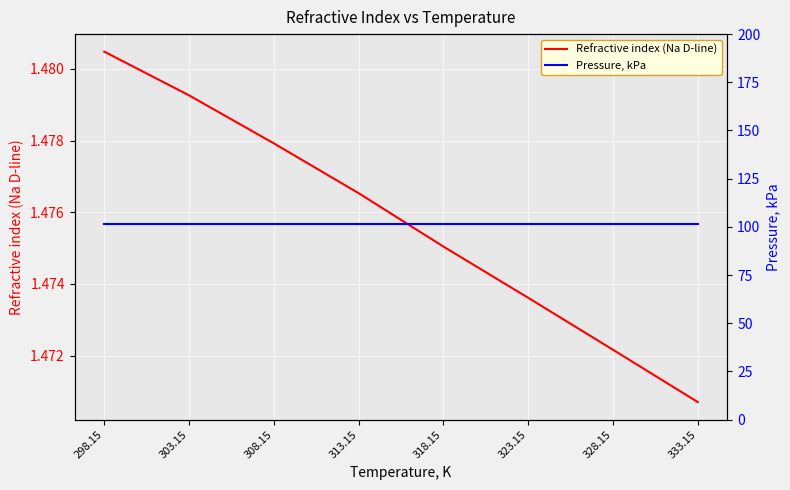

Between 308.15 and 313.15, which is larger?

308.15